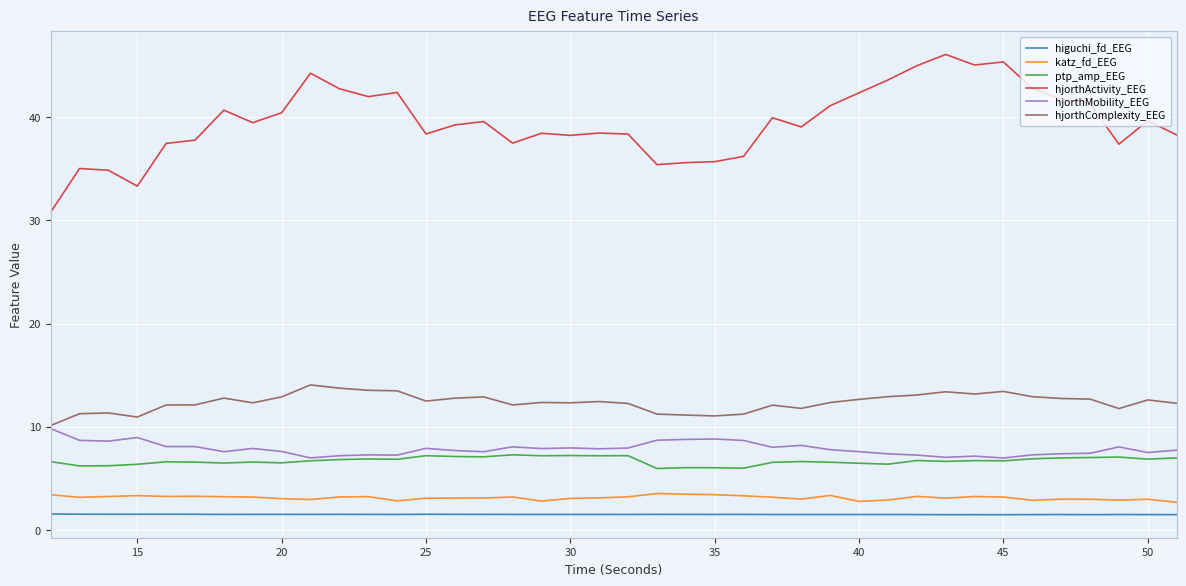

What are all the series names shown in the legend?

higuchi_fd_EEG, katz_fd_EEG, ptp_amp_EEG, hjorthActivity_EEG, hjorthMobility_EEG, hjorthComplexity_EEG